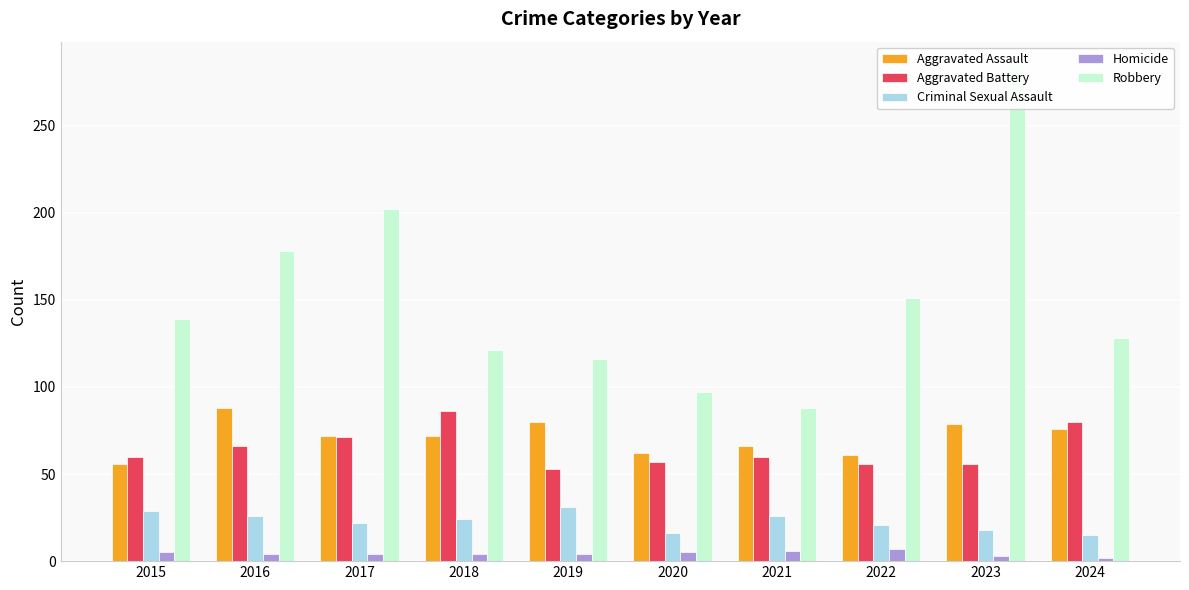

What is the average value of the Aggravated Battery series?

64